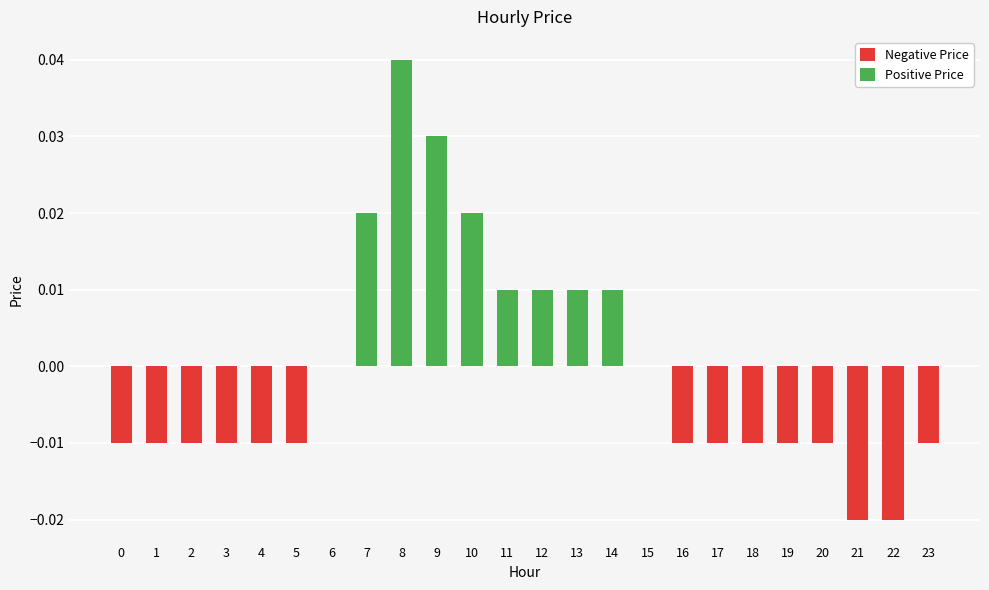

True or false: the data shows -0.0 at 3.

True